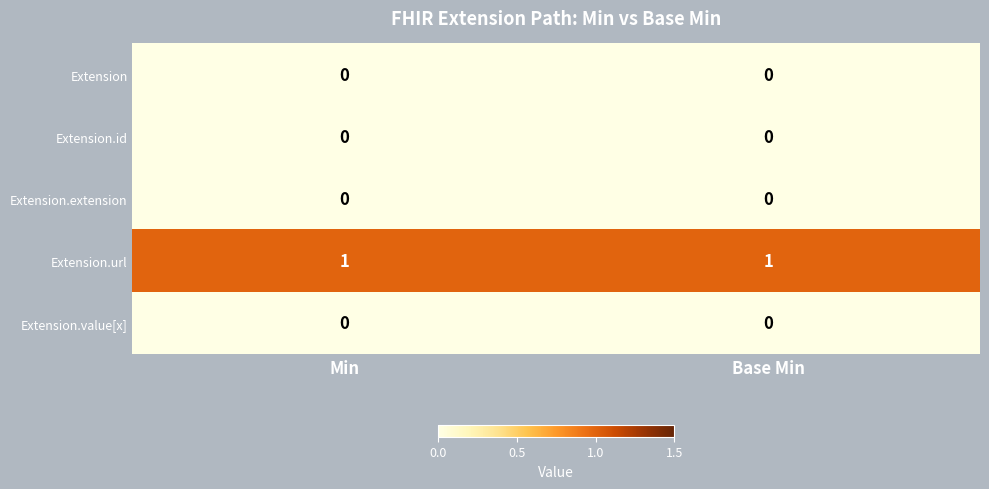

The value of Extension.id at Base Min is 0. True or false?

True